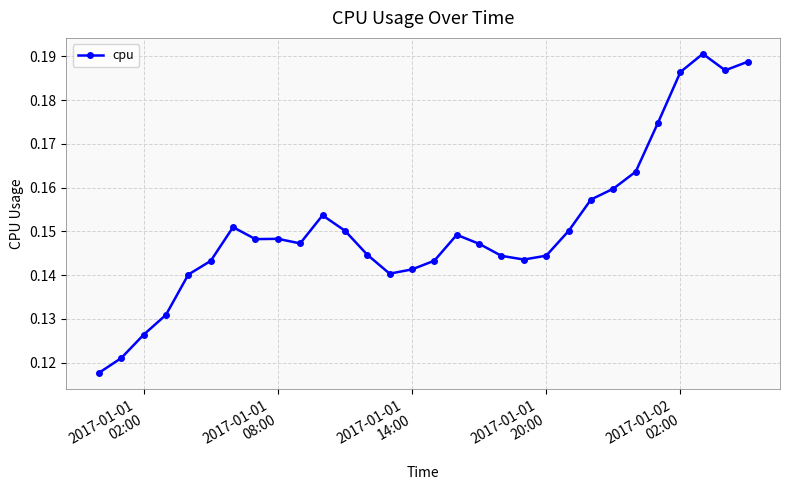

Count the values in the range 0 to 1.

30